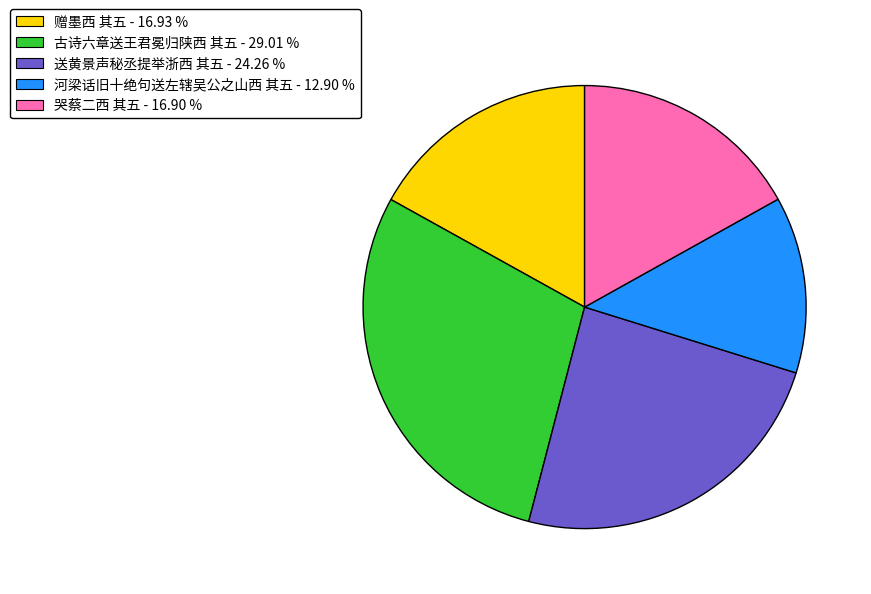

Is it true that 哭蔡二西 其五 is 17% of the pie?

True